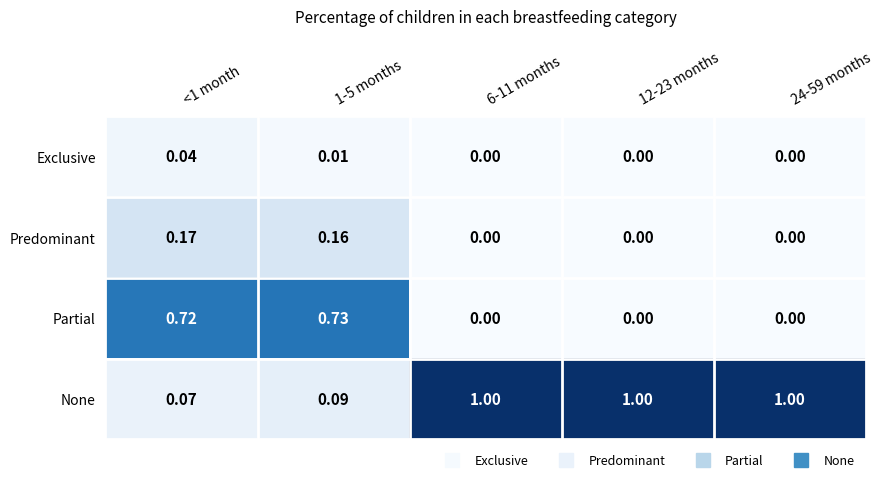

What is the difference between the highest and lowest values at 12-23 months?

1.0